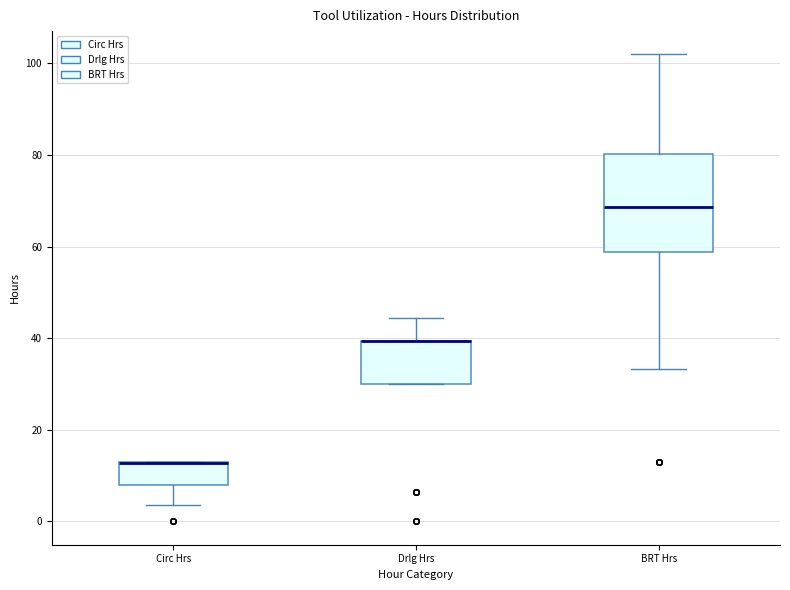

Reading left to right, read every box against the y-axis: the position of its median line, the range the box covers, and the ends of its whiskers. The values are not printed on the chart, so give them approximately, as read against the axis.

Circ Hrs: median 12 (drawn on the box's upper edge), box 8 to 14, whiskers 4 to 14
Drlg Hrs: median 40 (drawn on the box's upper edge), box 30 to 40, whiskers 30 to 44
BRT Hrs: median 68, box 58 to 80, whiskers 34 to 102